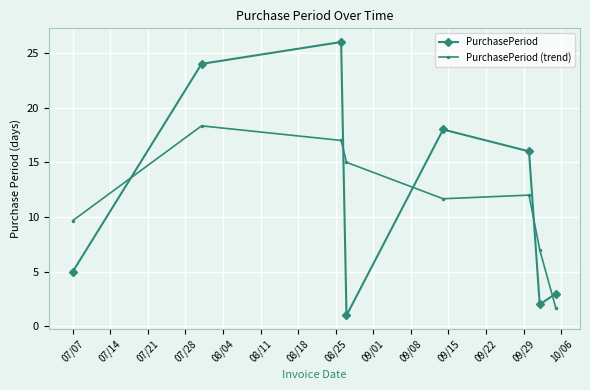

What is the value of the PurchasePeriod (trend) point at the 1st from the left?

9.7